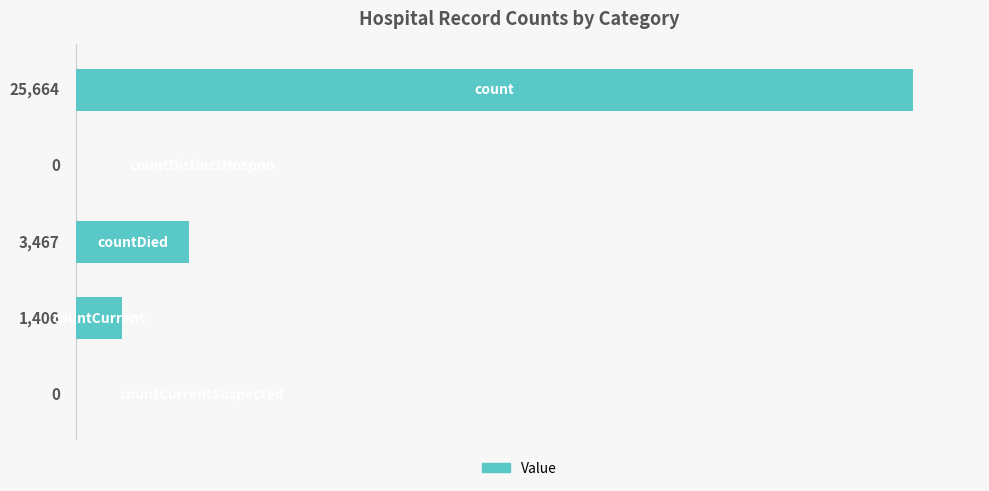

What is the greatest value displayed?

25664